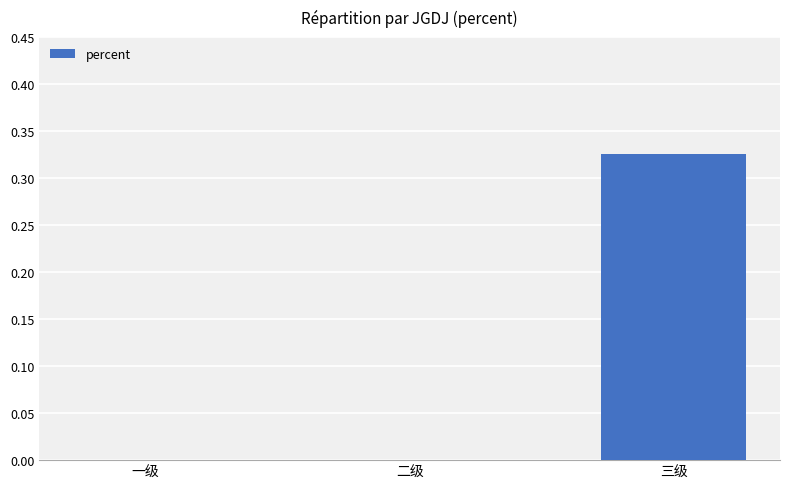

Which category has the highest value across all series?

三级